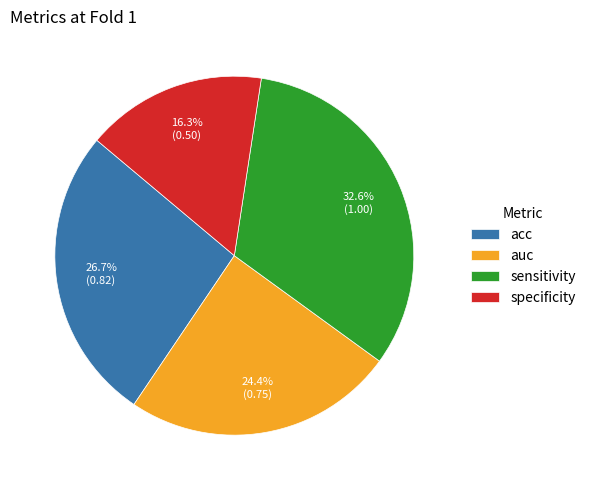

How many segments does this pie chart have?

4